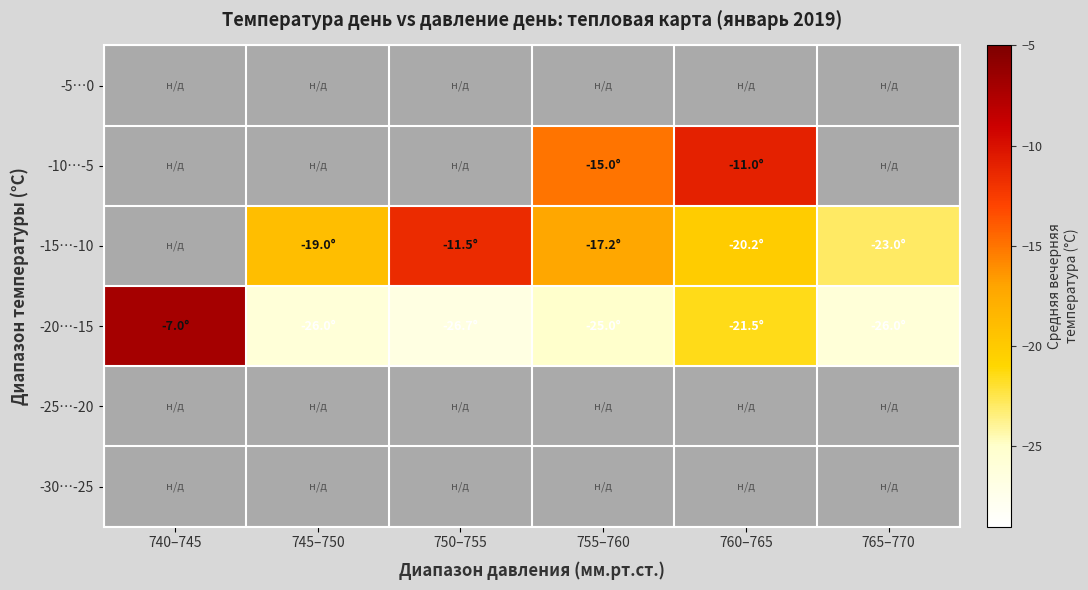

Which category has the highest value in the -25…-20 series?

740–745